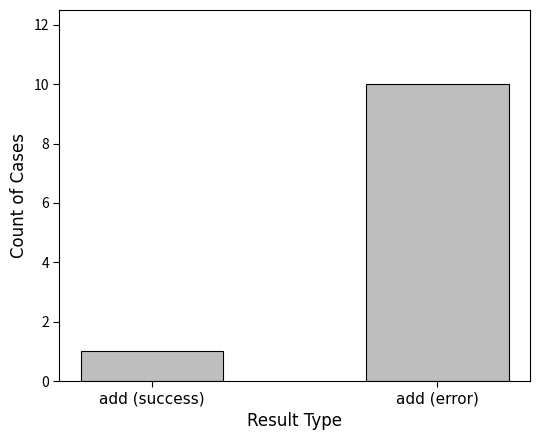

What position from the right is add (success)?

2